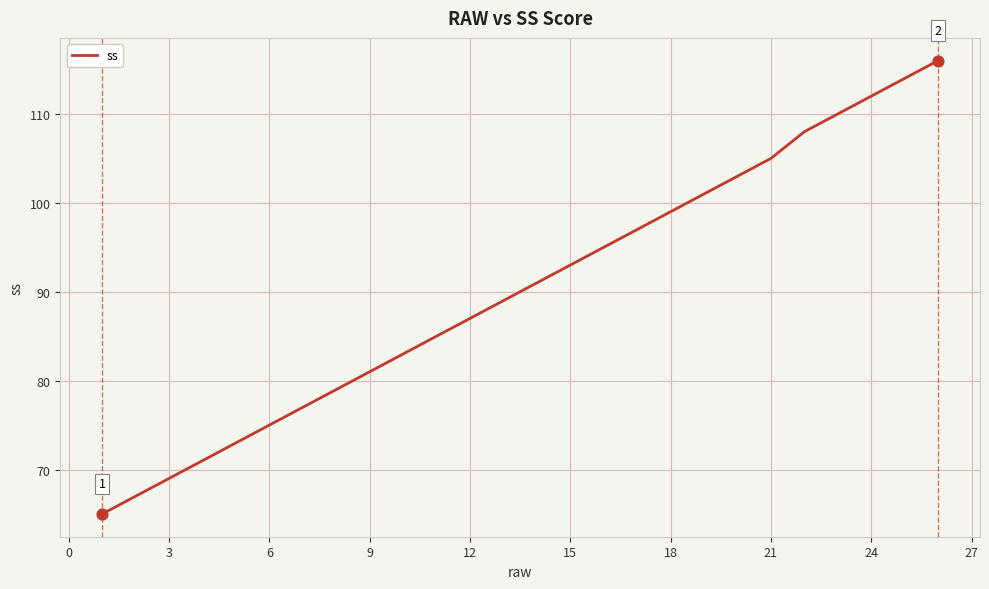

What is the maximum value shown in the chart?

116